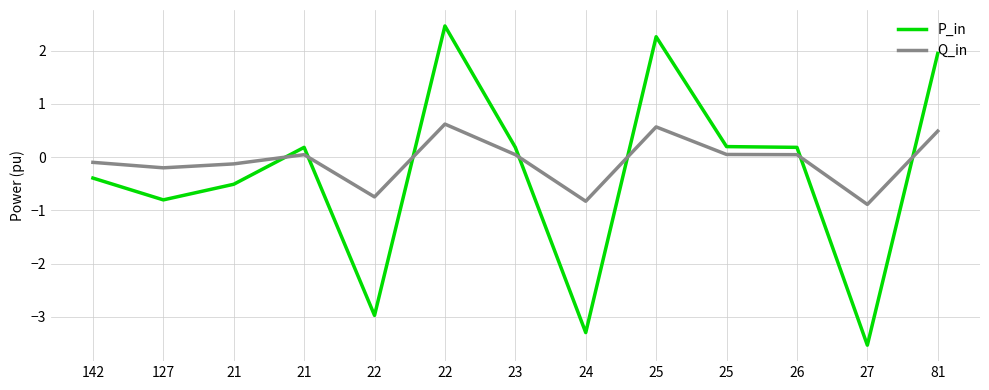

At which category is the sum across all series the highest?

22